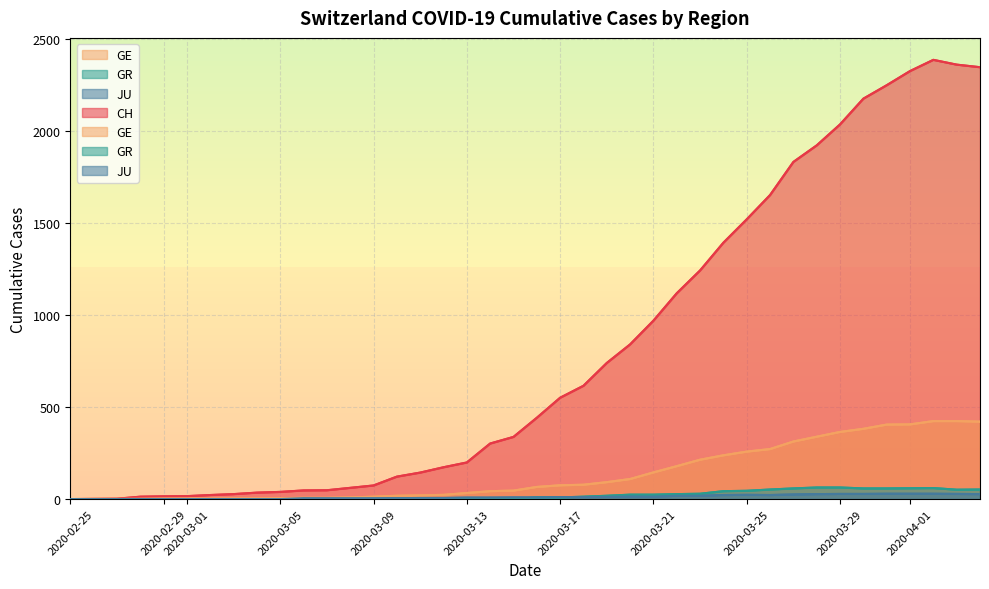

True or false: JU and CH cross at least once.

False